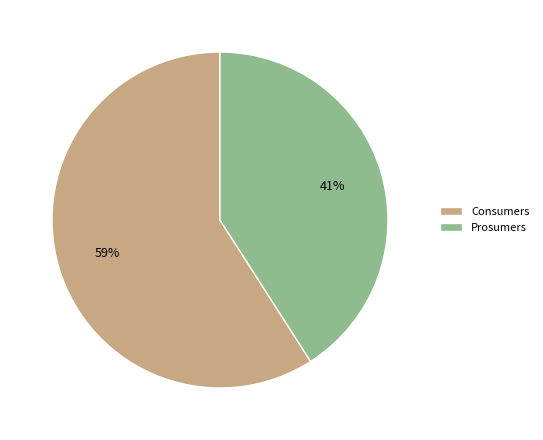

To the nearest percent, what is the average slice percentage?

50%